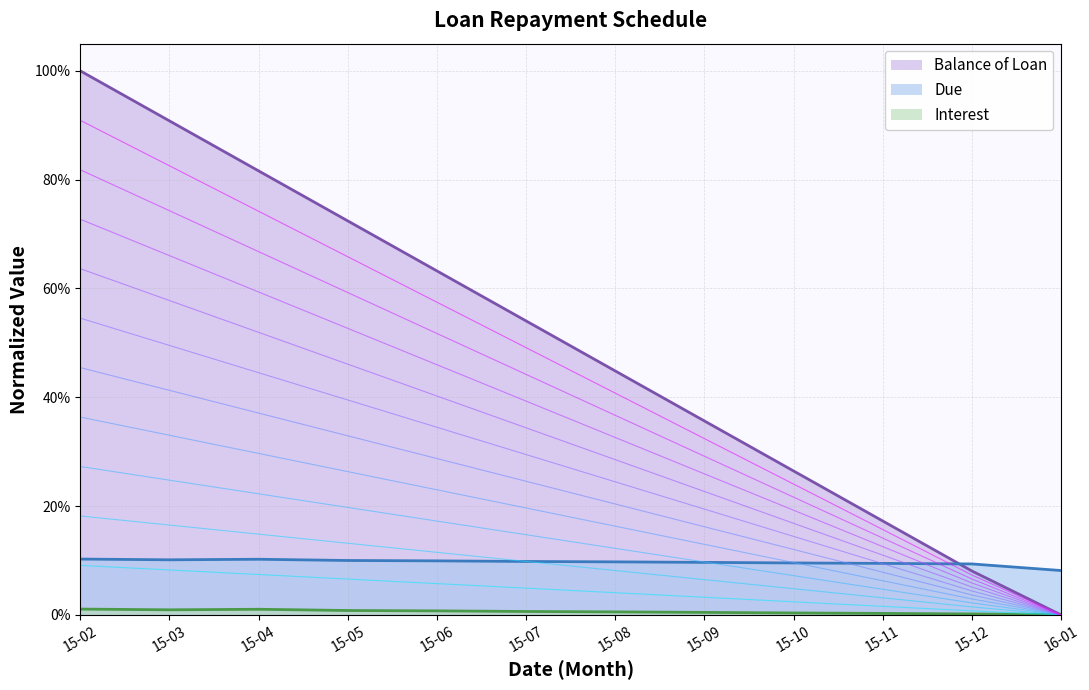

What position from the left is 15-03?

2